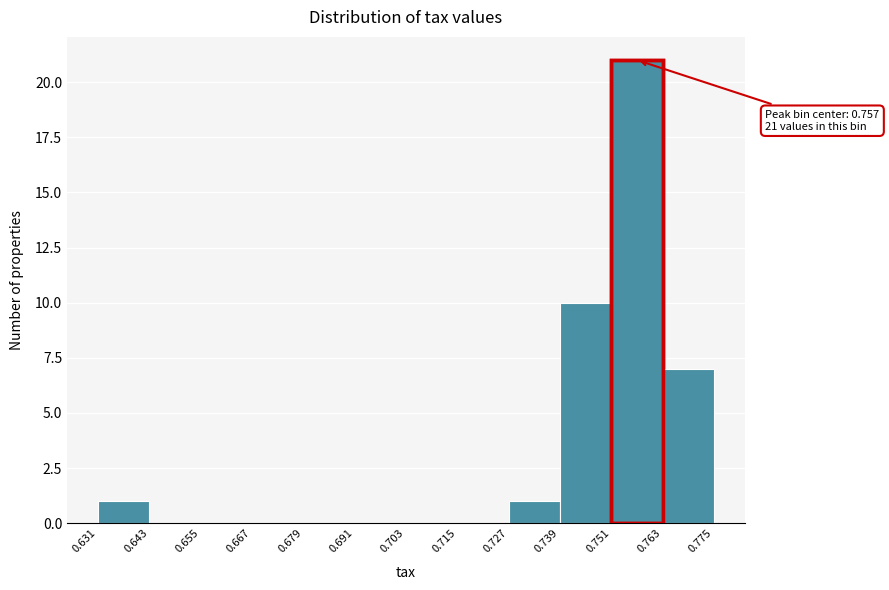

Over which range of the x-axis is the bar tallest?

0.751 to 0.763